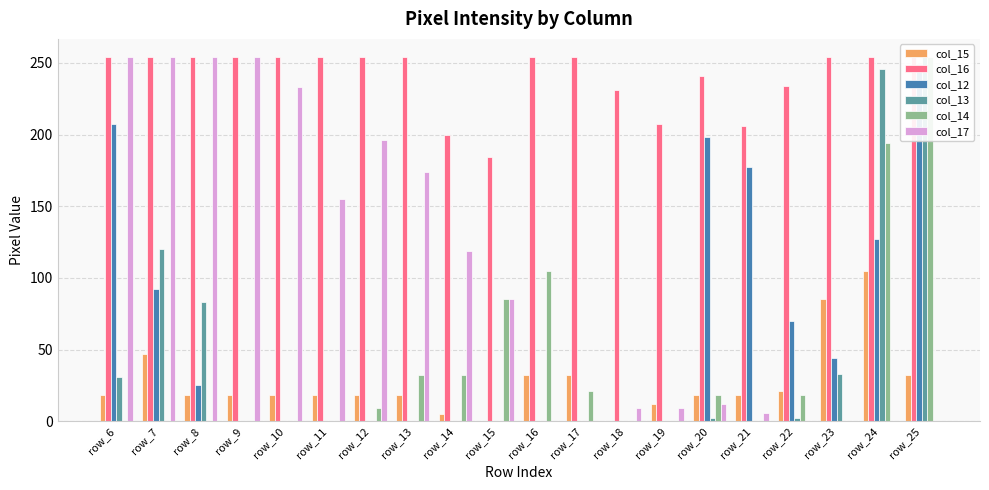

Reading left to right, list all the values displayed in this chart.

col_15: 18	47	18	18	18	18	18	18	5	0	32	32	0	12	18	18	21	85	105	32
col_16: 254	254	254	254	254	254	254	254	200	184	254	254	231	207	241	206	234	254	254	254
col_12: 207	92	25	0	0	0	0	0	0	0	0	0	0	0	198	177	70	44	127	249
col_13: 31	120	83	0	0	0	0	0	0	0	0	0	0	0	2	0	2	33	246	254
col_14: 0	0	0	0	0	0	9	32	32	85	105	21	0	0	18	0	18	0	194	254
col_17: 254	254	254	254	233	155	196	174	119	85	0	0	9	9	12	6	0	0	0	0